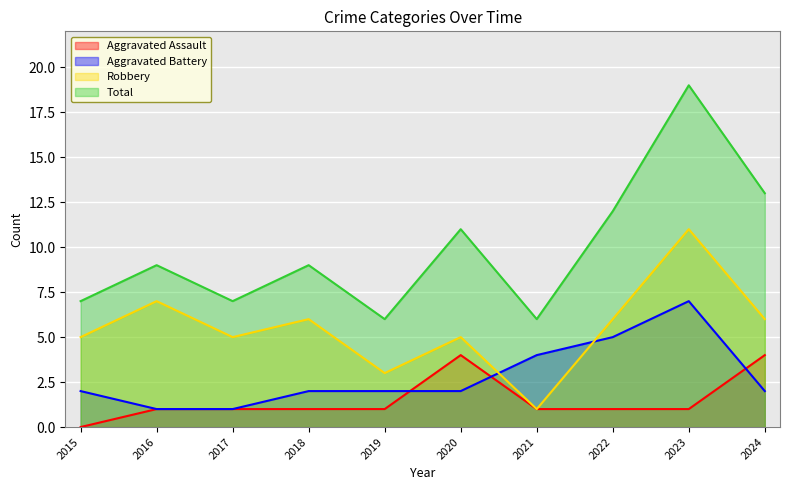

What is the total value across all series at 2018?

18